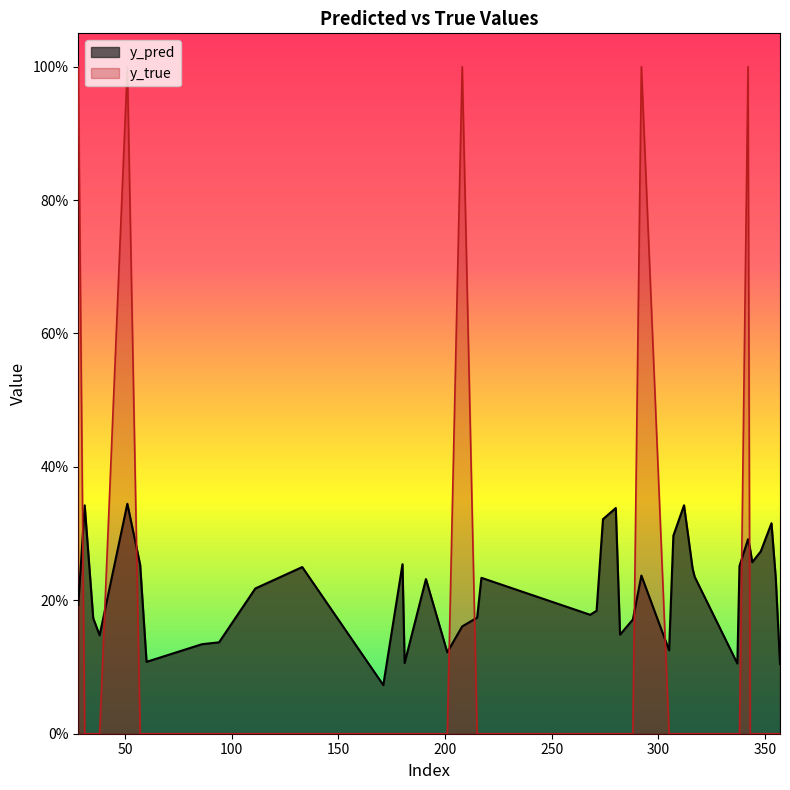

How many intersections are there between y_pred and y_true?

9